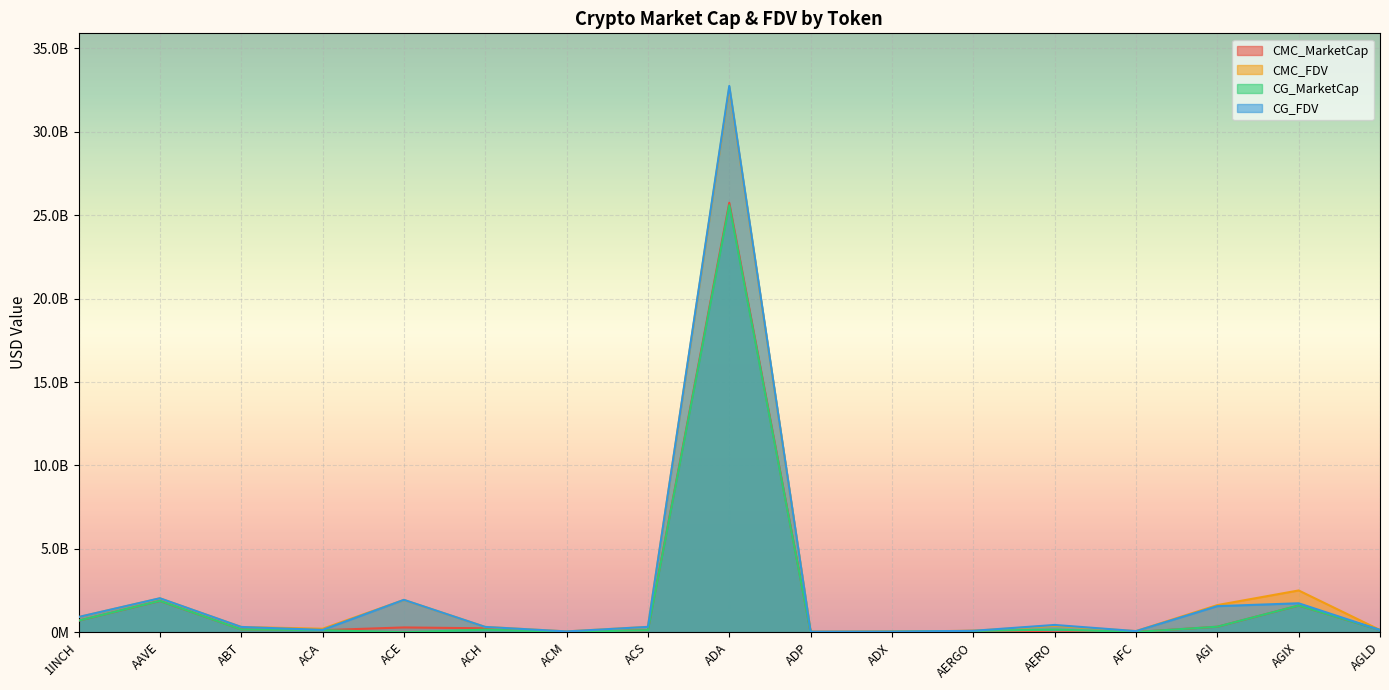

How many lines are shown in the chart?

4